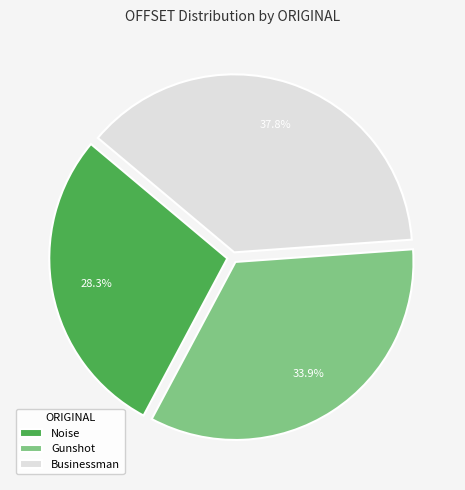

To the nearest percent, what percentage of the pie is Businessman?

38%